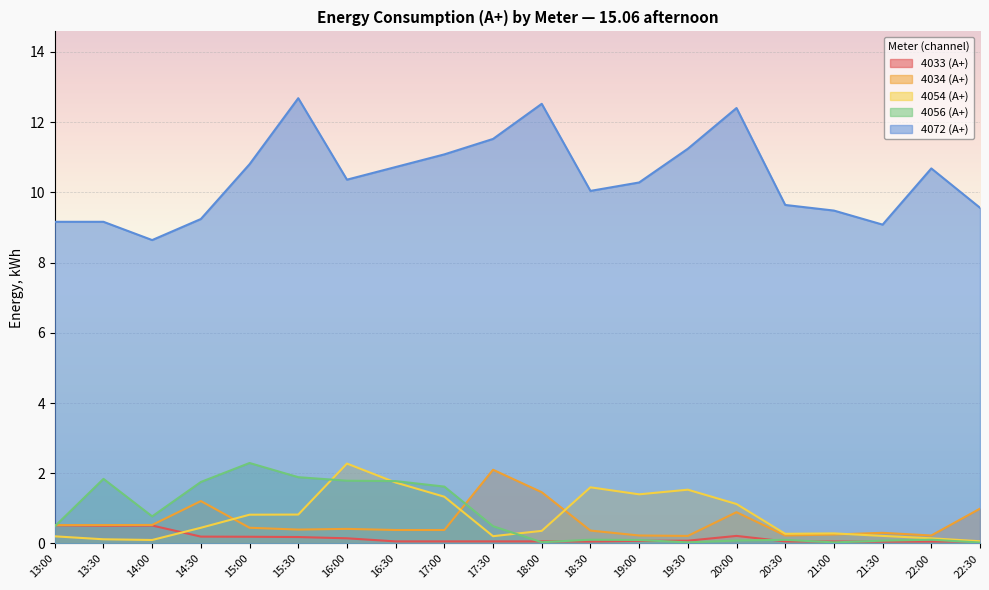

How many interior local valleys does the 4056 (А+) series have?

4